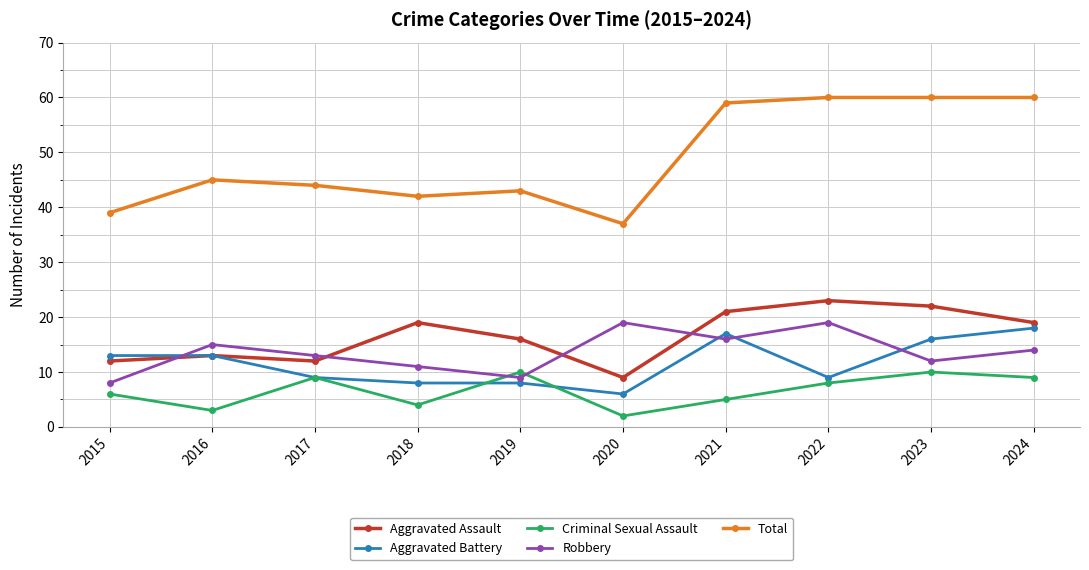

What is the difference between the highest and lowest values at 2016?

42